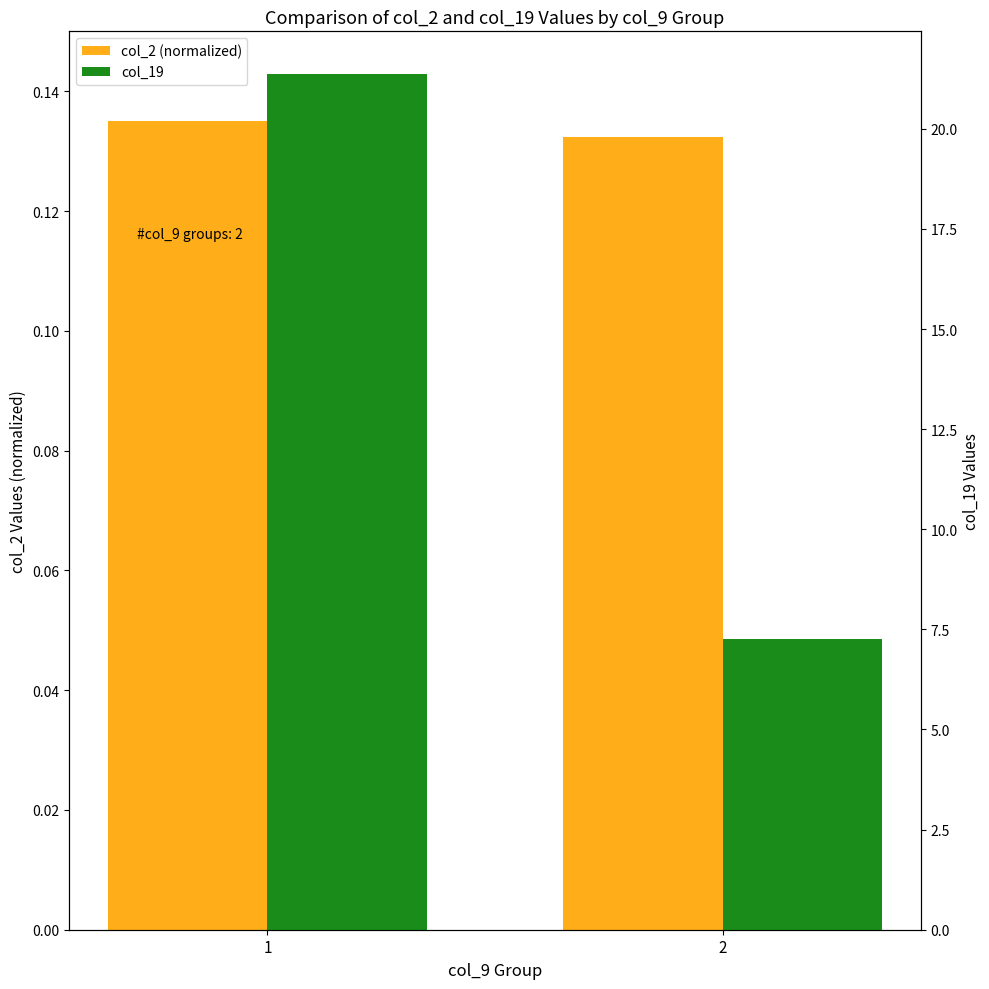

How many bars are there in each group?

2